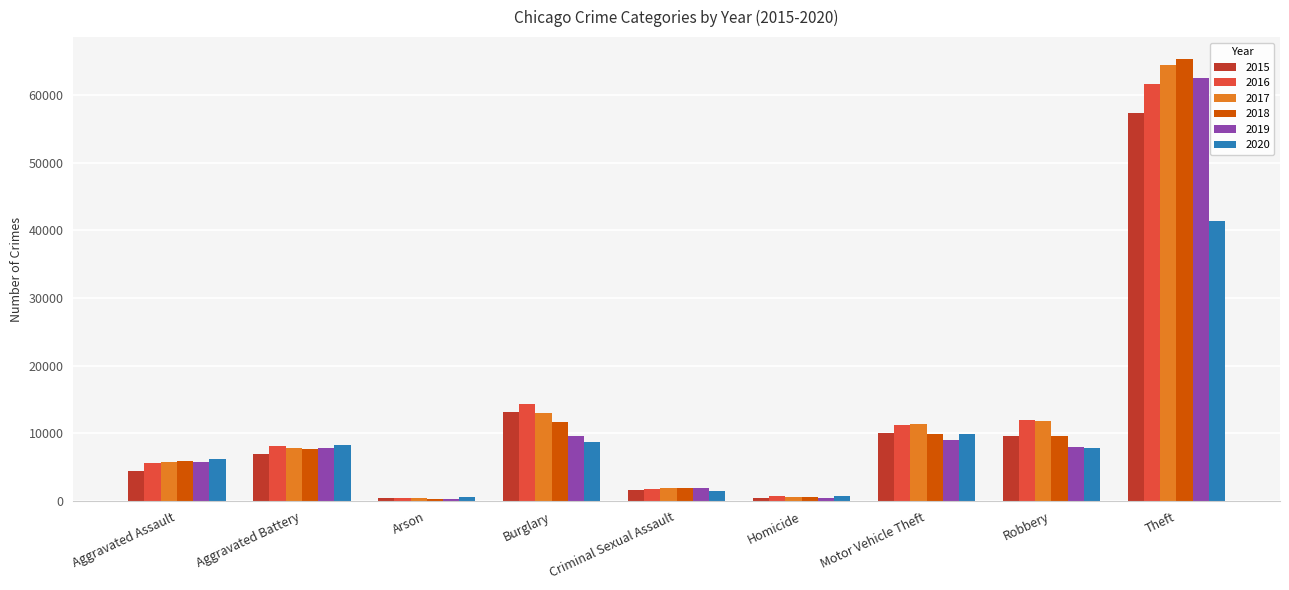

At which category does the chart reach its peak across all series?

Theft